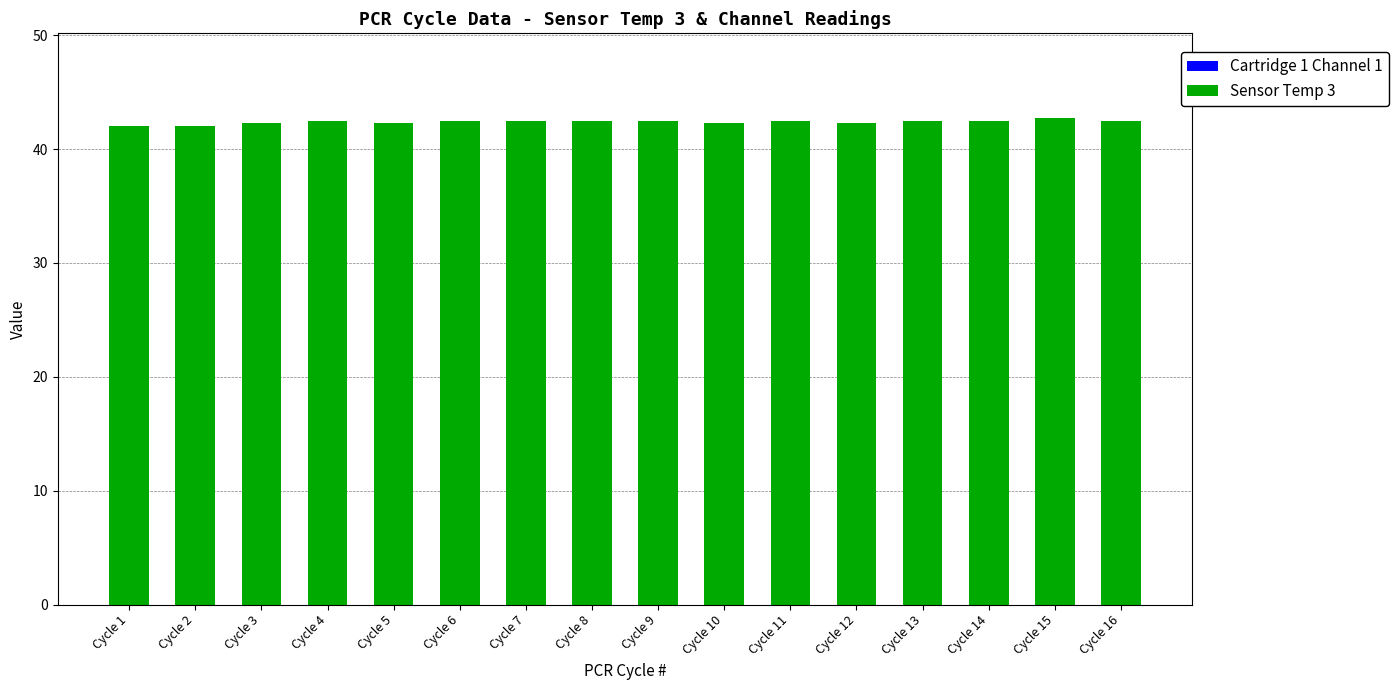

True or false: the data shows 25.4 at Cycle 8.

False